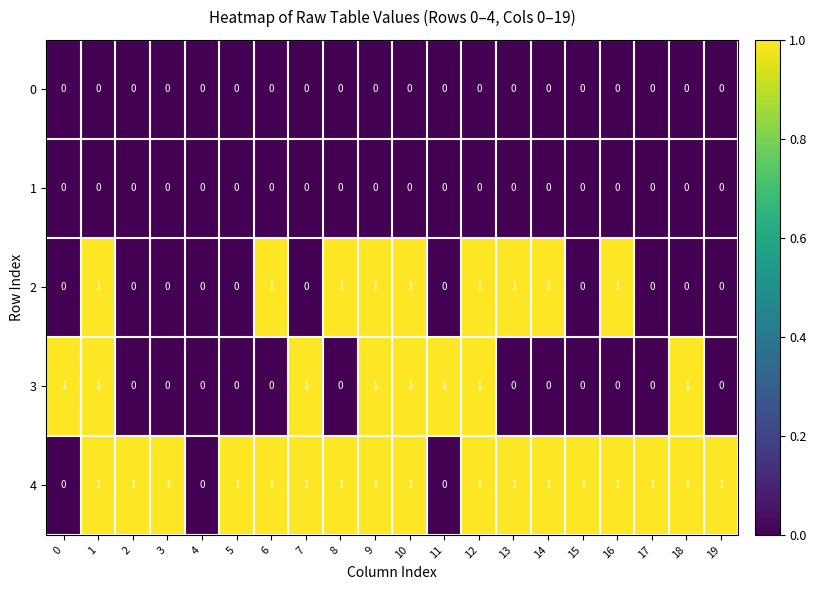

Which series changed the most between 5 and 8?

2